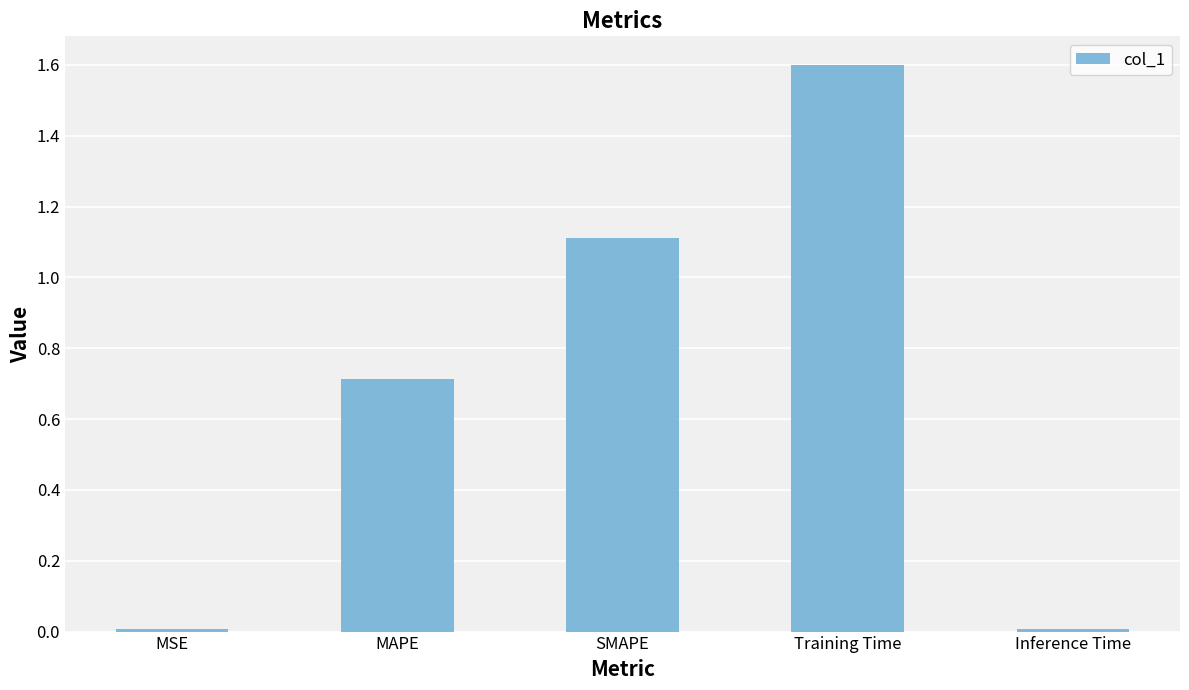

Read the value at Training Time.

1.6